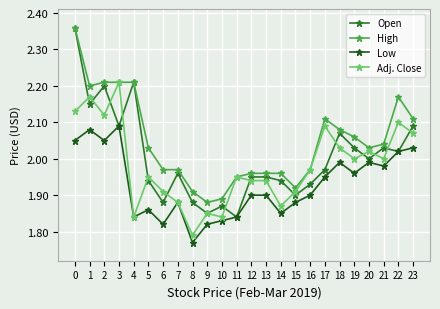

How many distinct data groups are displayed?

4